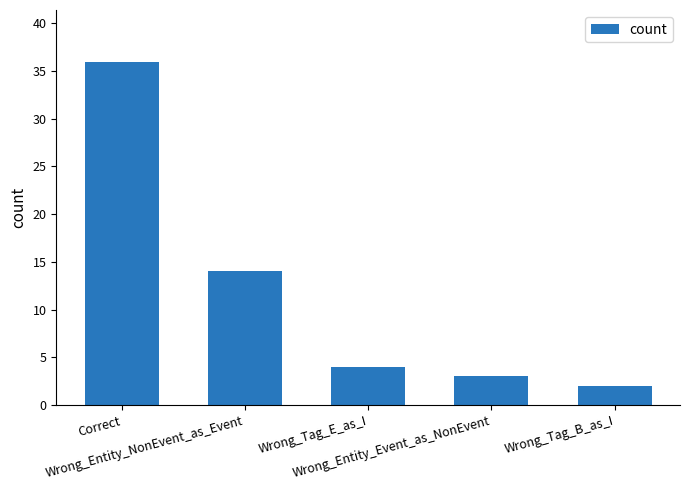

What value does the data have at Wrong_Entity_NonEvent_as_Event?

14